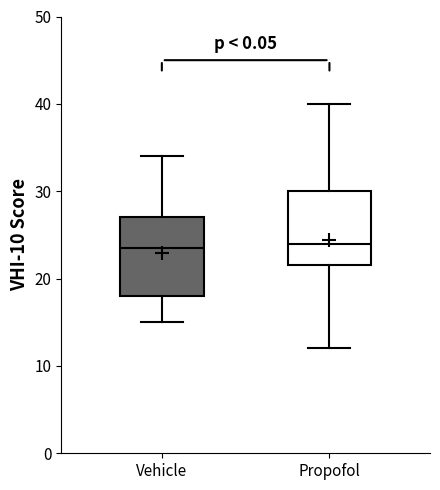

Reading left to right, read every box against the y-axis: the position of its median line, the range the box covers, and the ends of its whiskers. The values are not printed on the chart, so give them approximately, as read against the axis.

Vehicle: median 24, box 18 to 27, whiskers 15 to 34
Propofol: median 24, box 22 to 30, whiskers 12 to 40